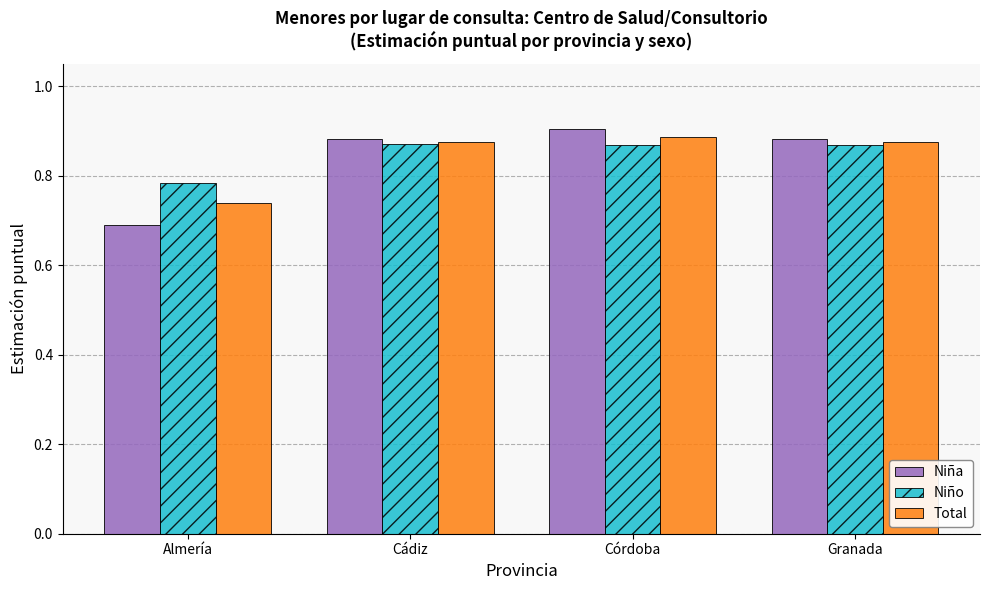

Which category has the lowest value across all series?

Almería